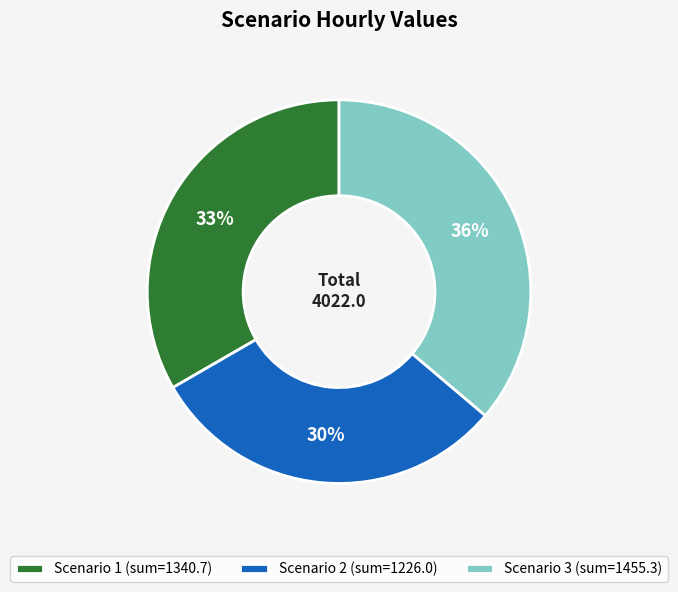

Rank the categories by value from highest to lowest.

Scenario 3 (sum=1455.3), Scenario 1 (sum=1340.7), Scenario 2 (sum=1226.0)